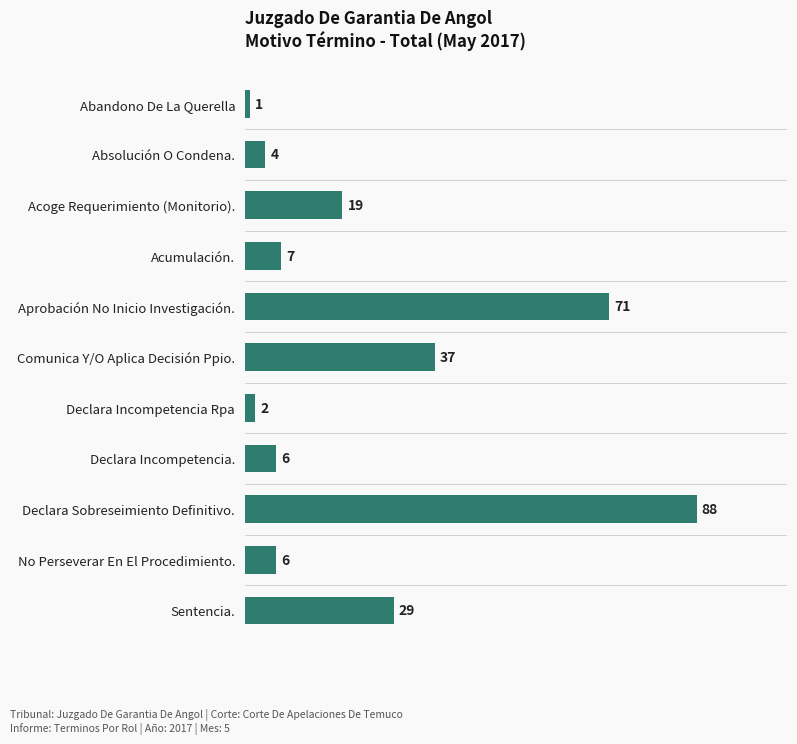

Where is the data nearest to the value 44?

Comunica Y/O Aplica Decisión Ppio.